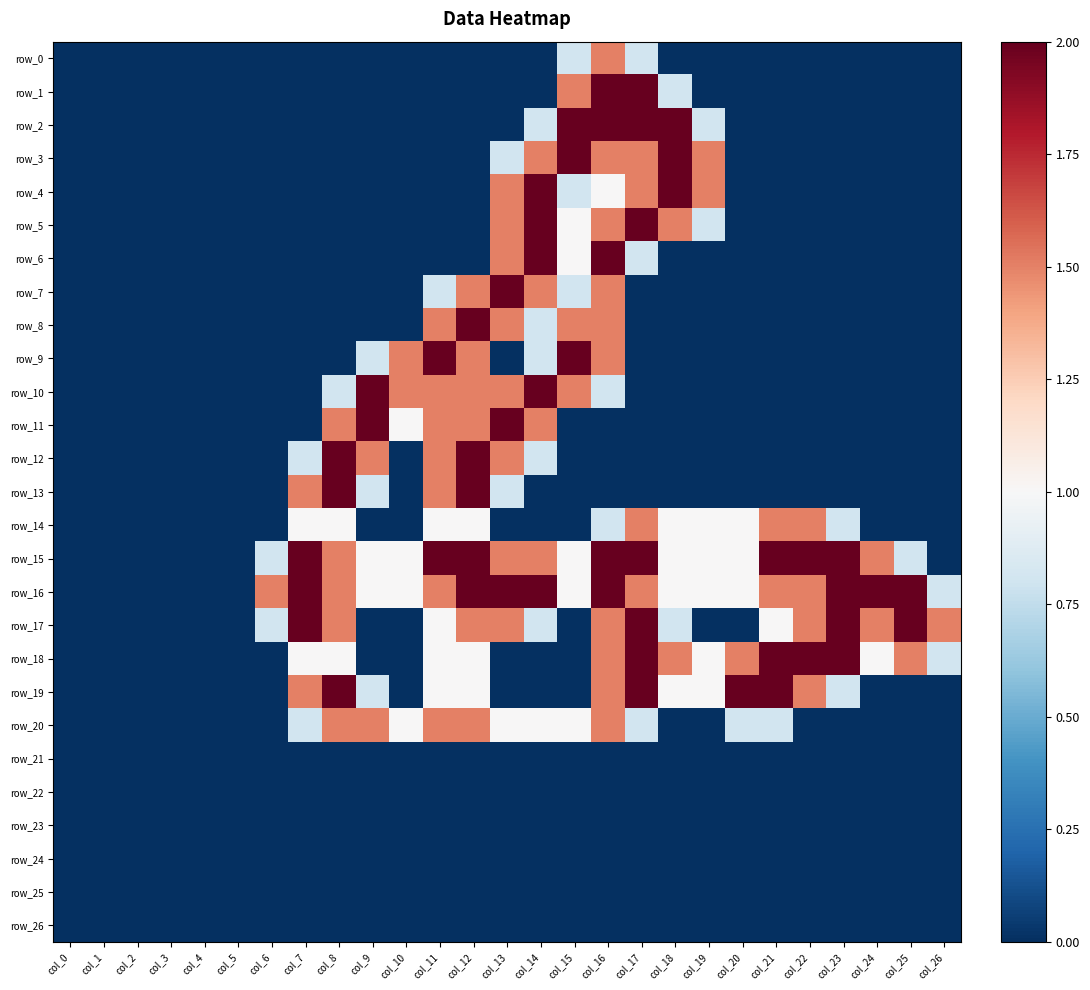

At col_19, list the series in order from smallest to largest.

row_0, row_1, row_6, row_7, row_8, row_9, row_10, row_11, row_12, row_13, row_17, row_20, row_21, row_22, row_23, row_24, row_25, row_26, row_2, row_5, row_14, row_15, row_16, row_18, row_19, row_3, row_4